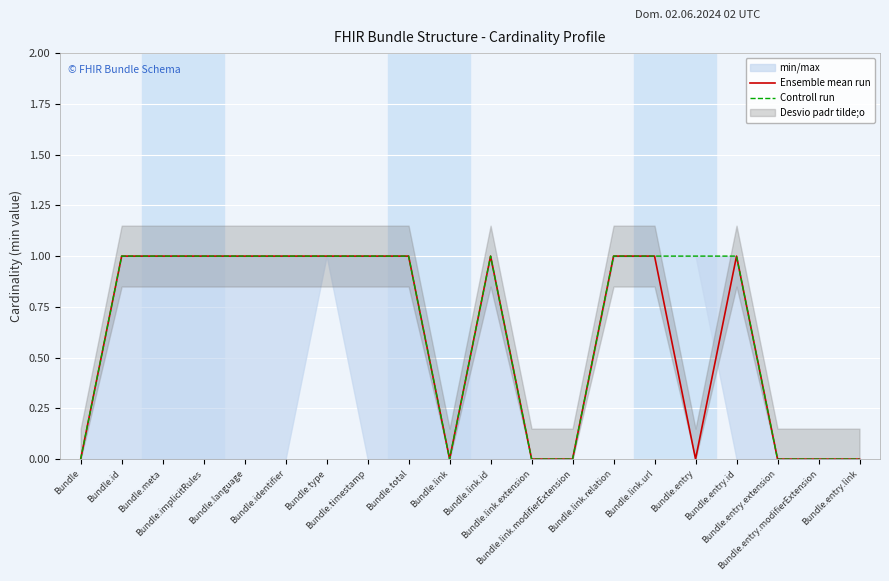

Rank the series at Bundle.total from highest to lowest value.

Ensemble mean run, Controll run